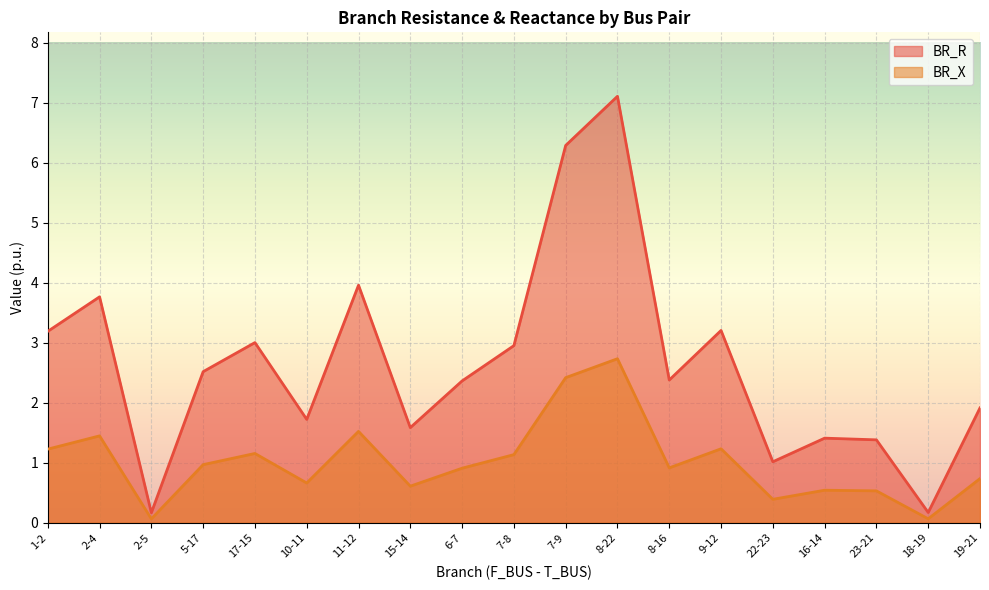

What are all the series names shown in the legend?

BR_R, BR_X